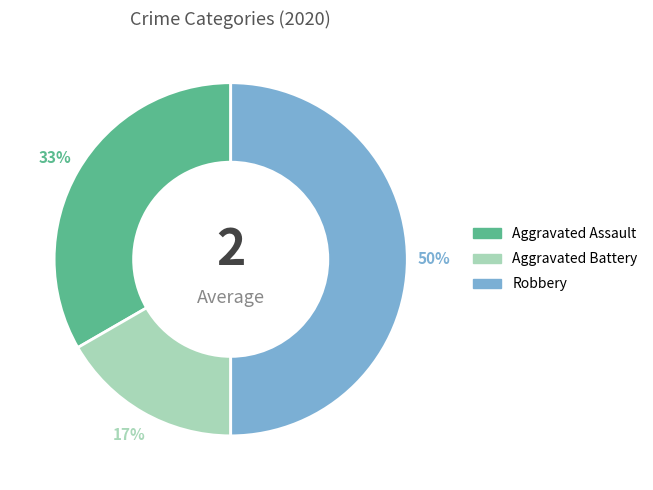

Which slice is the largest?

Robbery